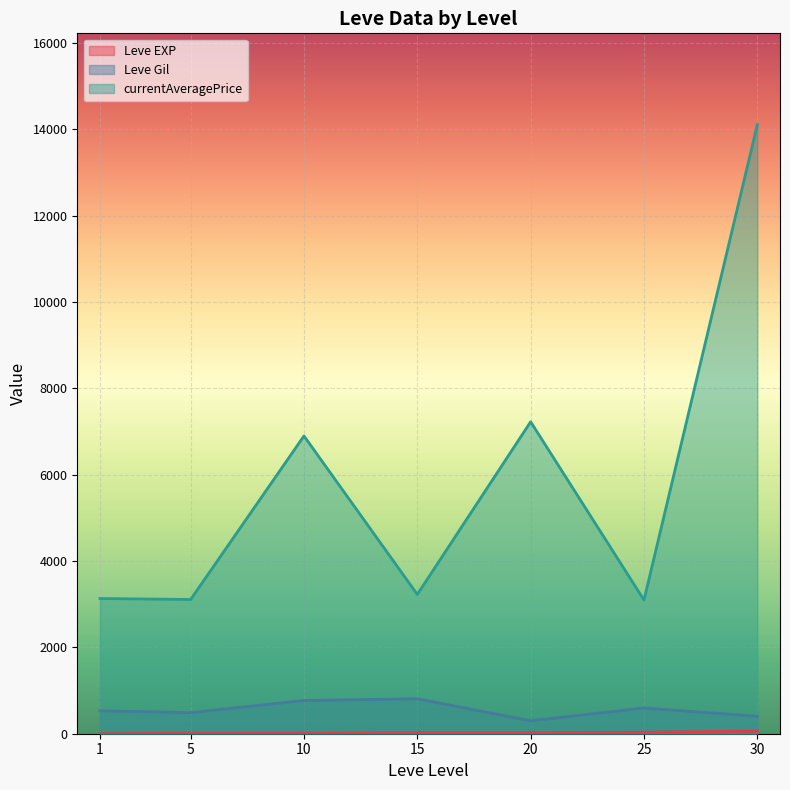

Does the chart display data point markers on the line(s)?

No